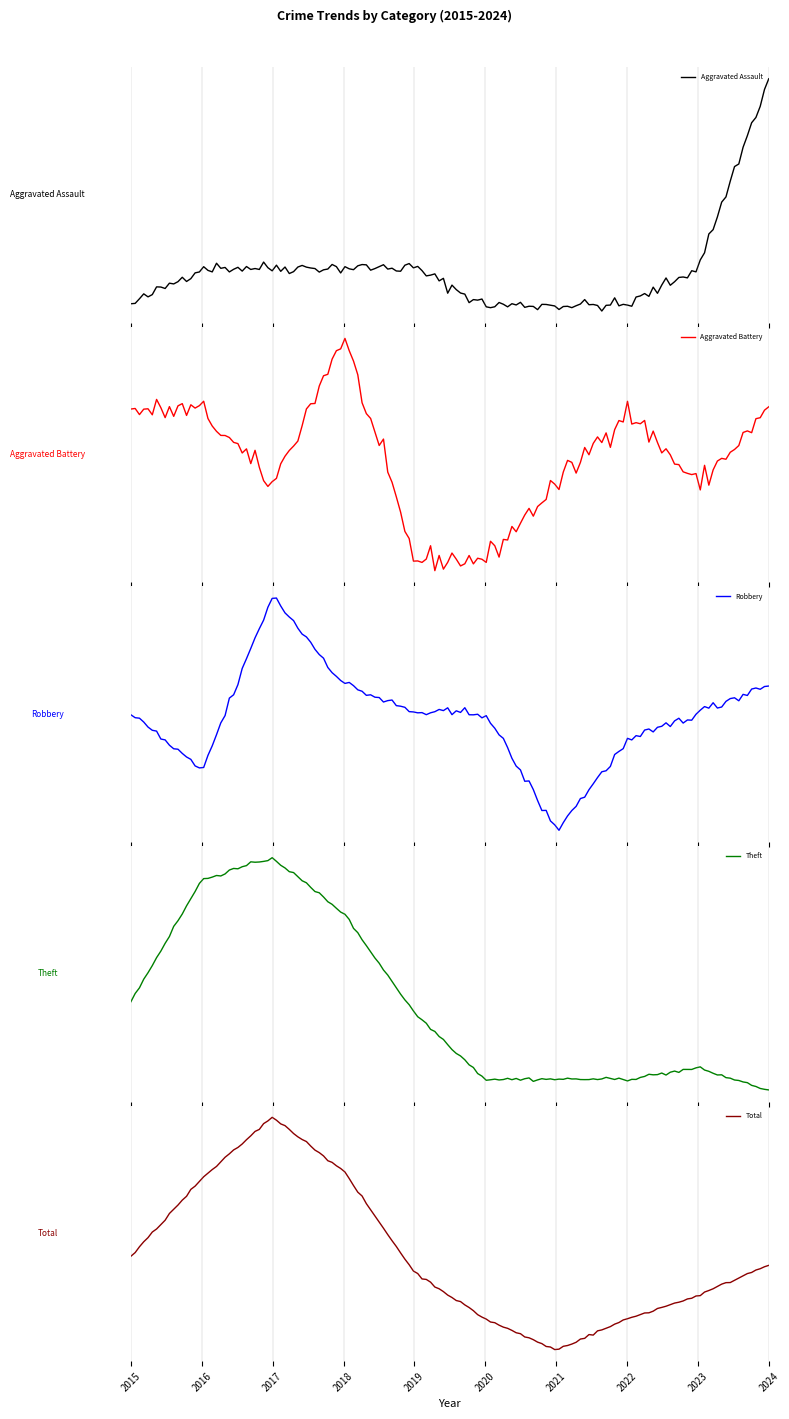

True or false: Aggravated Assault and Total intersect in this chart.

False